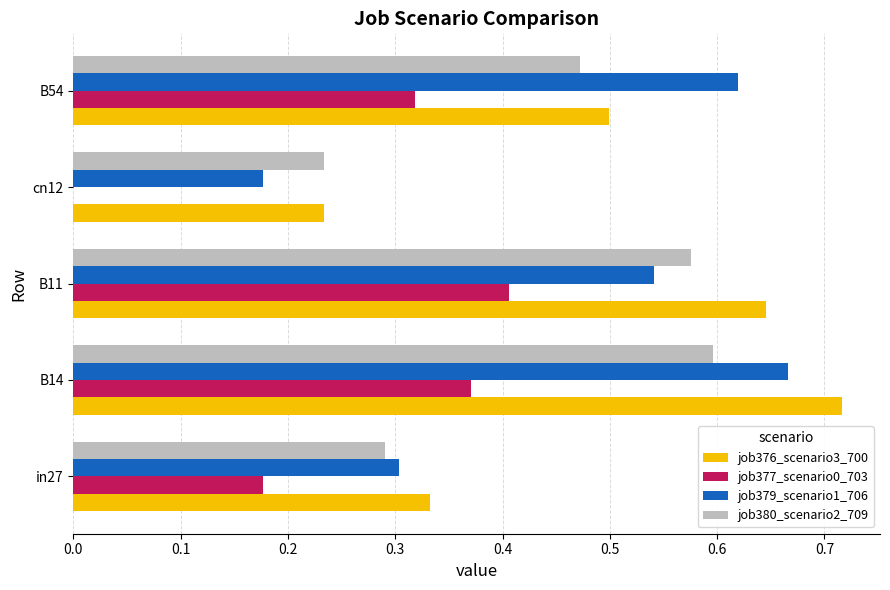

At which label does job379_scenario1_706 reach its peak?

B14